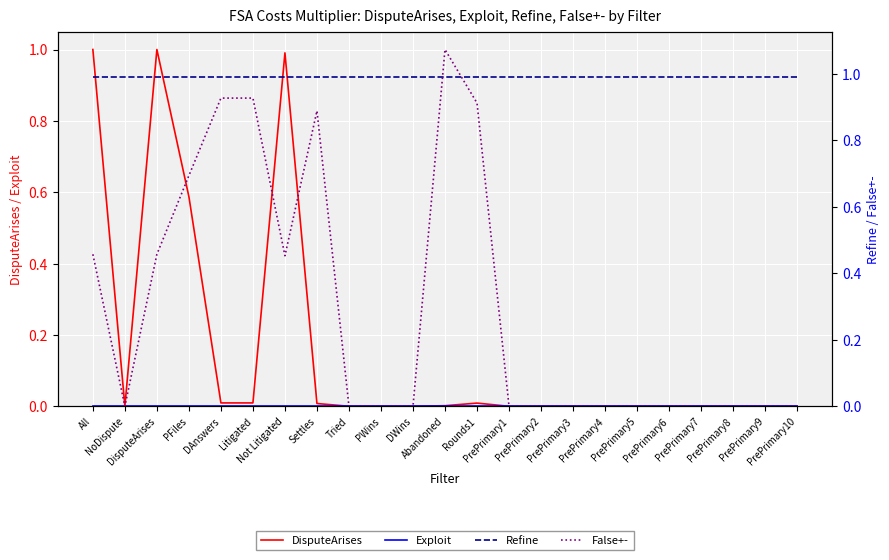

What is the maximum value shown in the chart?

1.1